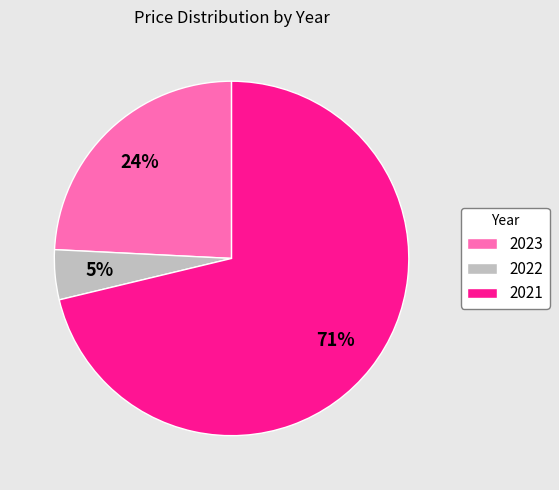

To the nearest percent, what is the combined percentage of 2023 and 2021?

95%